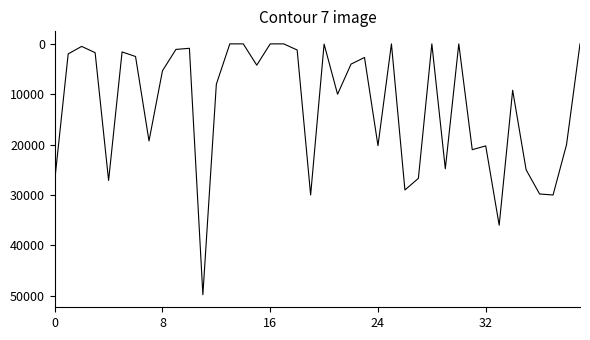

What is the maximum value shown in the chart?

49800.0